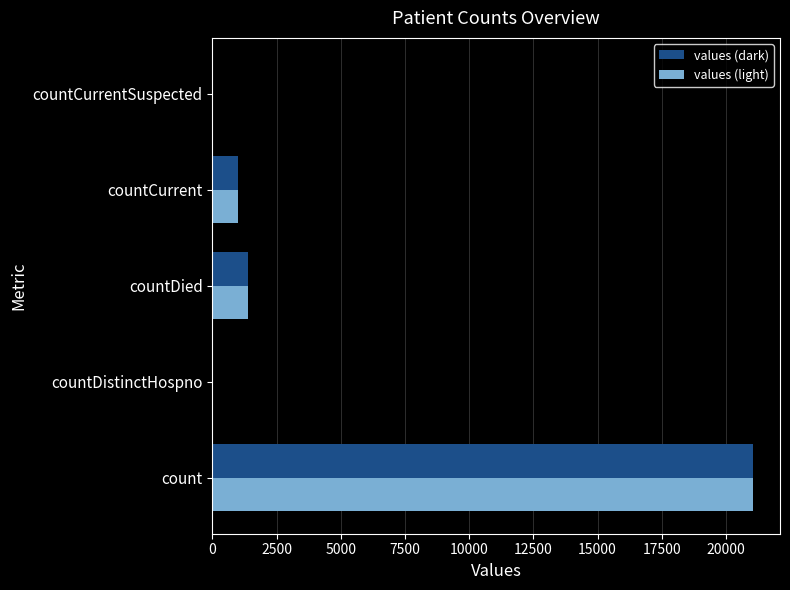

What is the sum of the values (light) values at countCurrent and countDistinctHospno?

1006